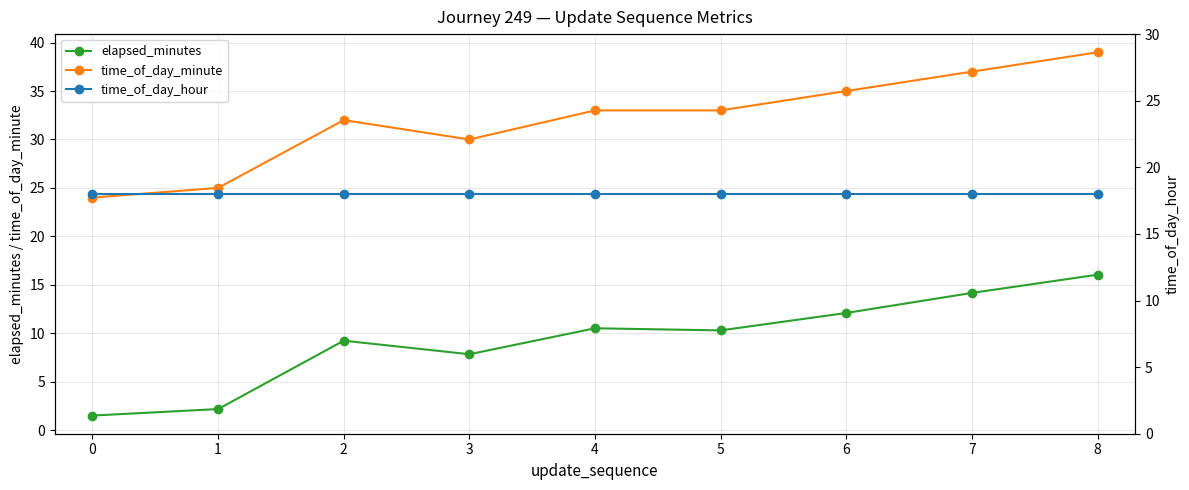

The elapsed_minutes series shows 5.0 at 3. True or false?

False